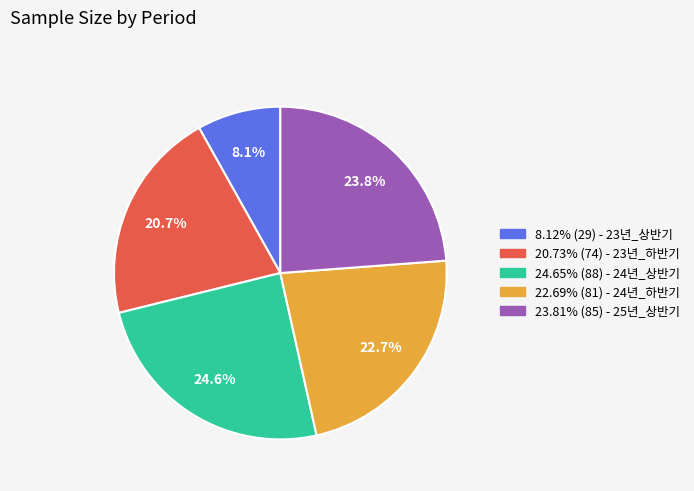

Is there any slice that represents more than half of the pie?

No